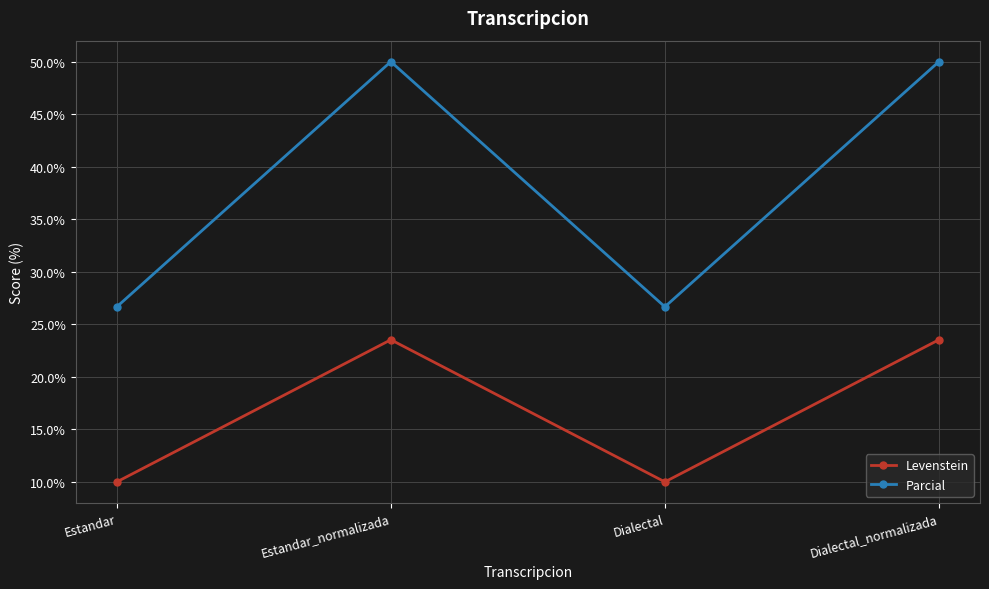

Which series has the largest range (max minus min)?

Parcial